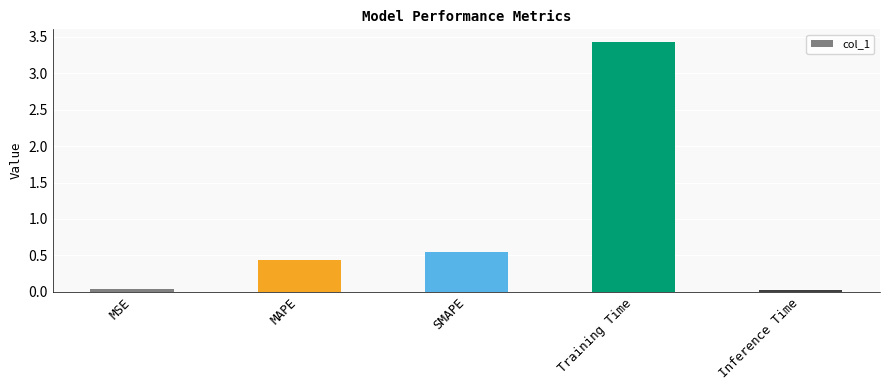

How many distinct data groups are displayed?

1